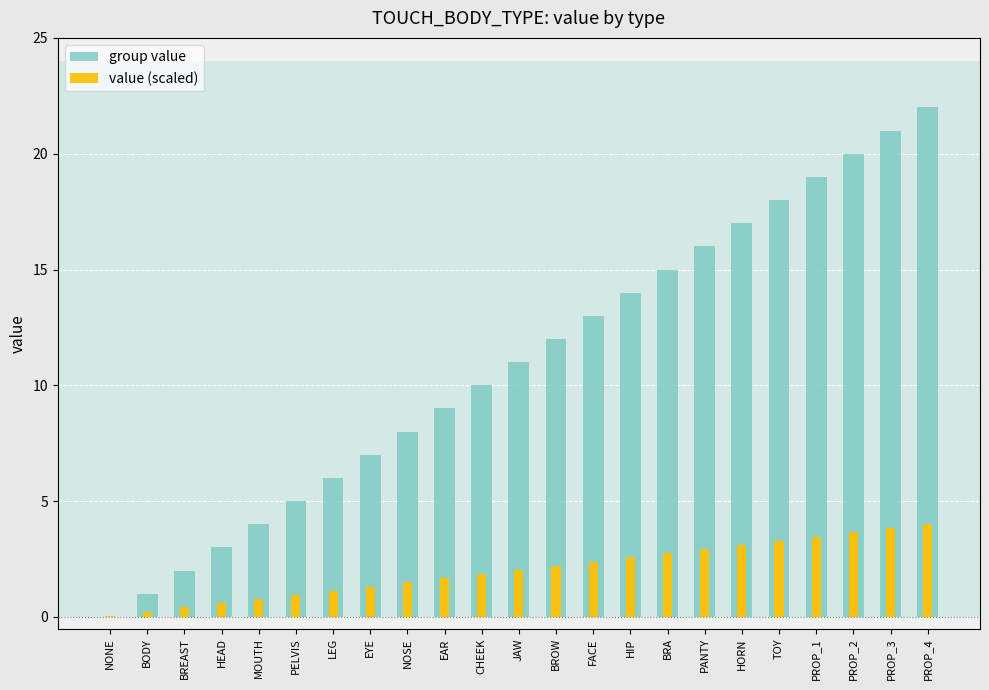

Reading left to right, list all the values displayed in this chart.

group value: NONE=0.0	BODY=1.0	BREAST=2.0	HEAD=3.0	MOUTH=4.0	PELVIS=5.0	LEG=6.0	EYE=7.0	NOSE=8.0	EAR=9.0	CHEEK=10.0	JAW=11.0	BROW=12.0	FACE=13.0	HIP=14.0	BRA=15.0	PANTY=16.0	HORN=17.0	TOY=18.0	PROP_1=19.0	PROP_2=20.0	PROP_3=21.0	PROP_4=22.0
value (scaled): NONE=0.1	BODY=0.2	BREAST=0.4	HEAD=0.6	MOUTH=0.8	PELVIS=0.9	LEG=1.1	EYE=1.3	NOSE=1.5	EAR=1.7	CHEEK=1.8	JAW=2.0	BROW=2.2	FACE=2.4	HIP=2.6	BRA=2.7	PANTY=2.9	HORN=3.1	TOY=3.3	PROP_1=3.5	PROP_2=3.6	PROP_3=3.8	PROP_4=4.0